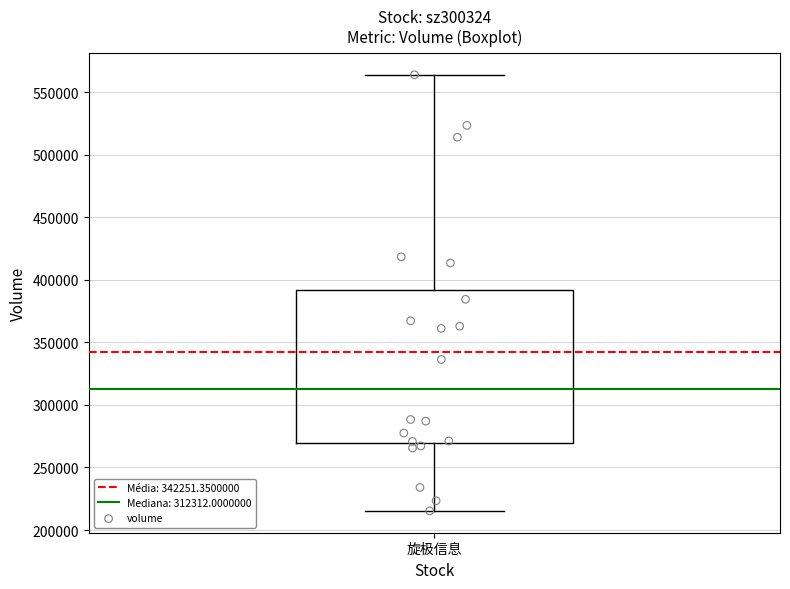

Where does the median line of the box for 旋极信息 sit on the y-axis? The values are not printed on the chart, so give them approximately, as read against the axis.

310000